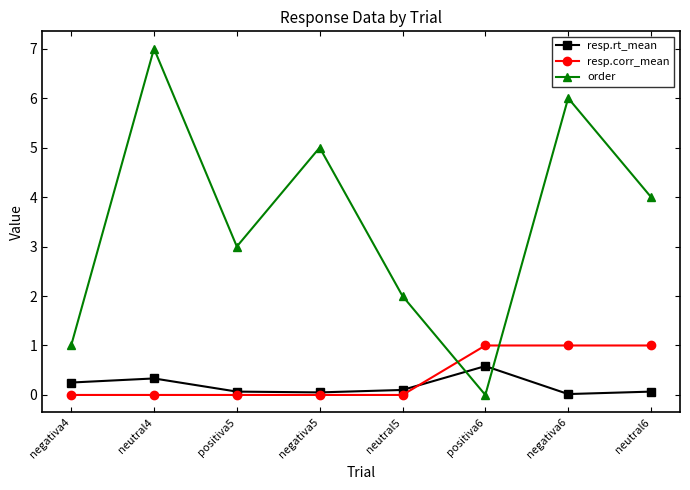

How many interior local valleys does the order series have?

2